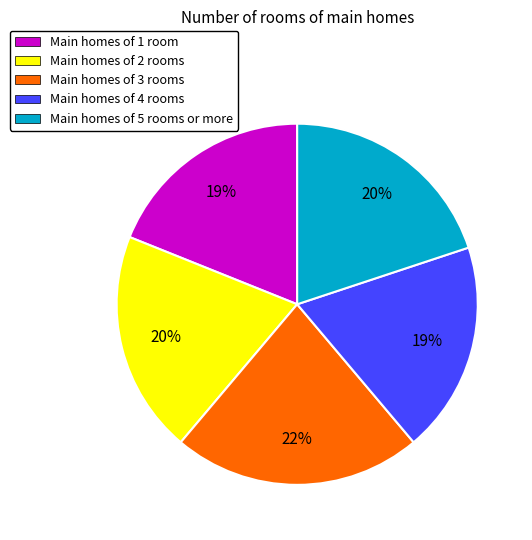

What is the ratio of the value at Main homes of 2 rooms to the value at Main homes of 5 rooms or more?

1.0